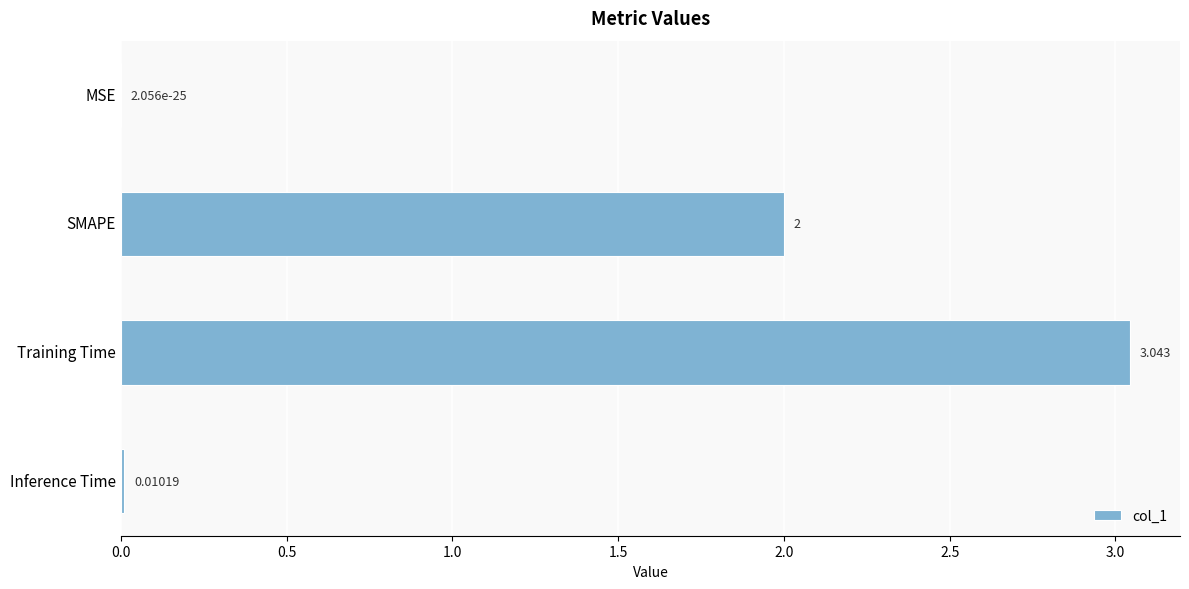

Are the bars horizontal?

Yes